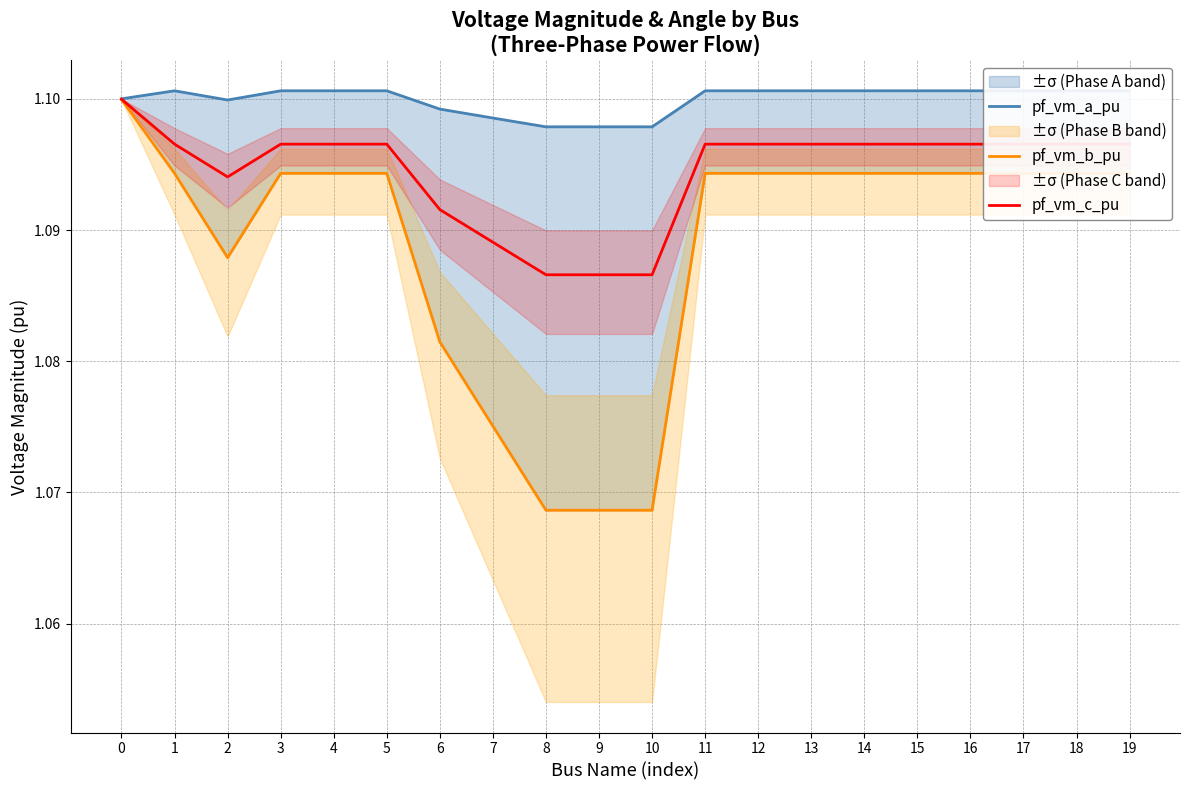

What is the value of the pf_vm_c_pu point at the 9th from the left?

1.1